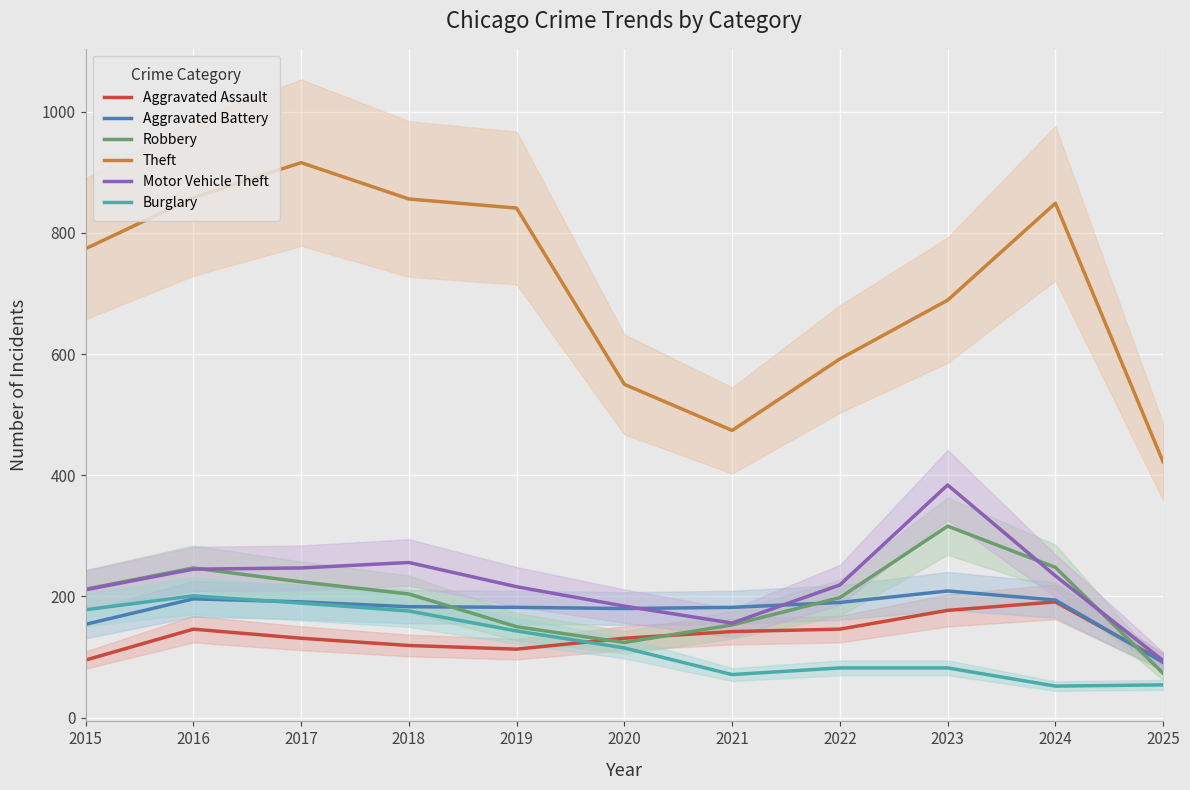

What is the difference between the Burglary values at 2018 and 2017?

13